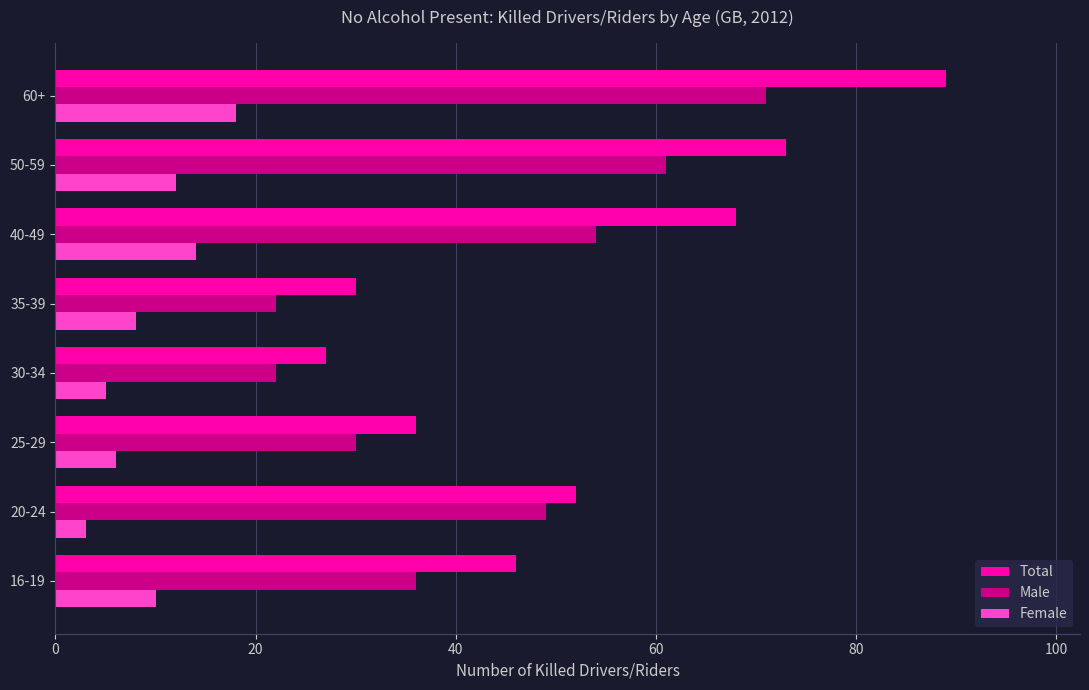

Is it true that Male equals 10 at 16-19?

False